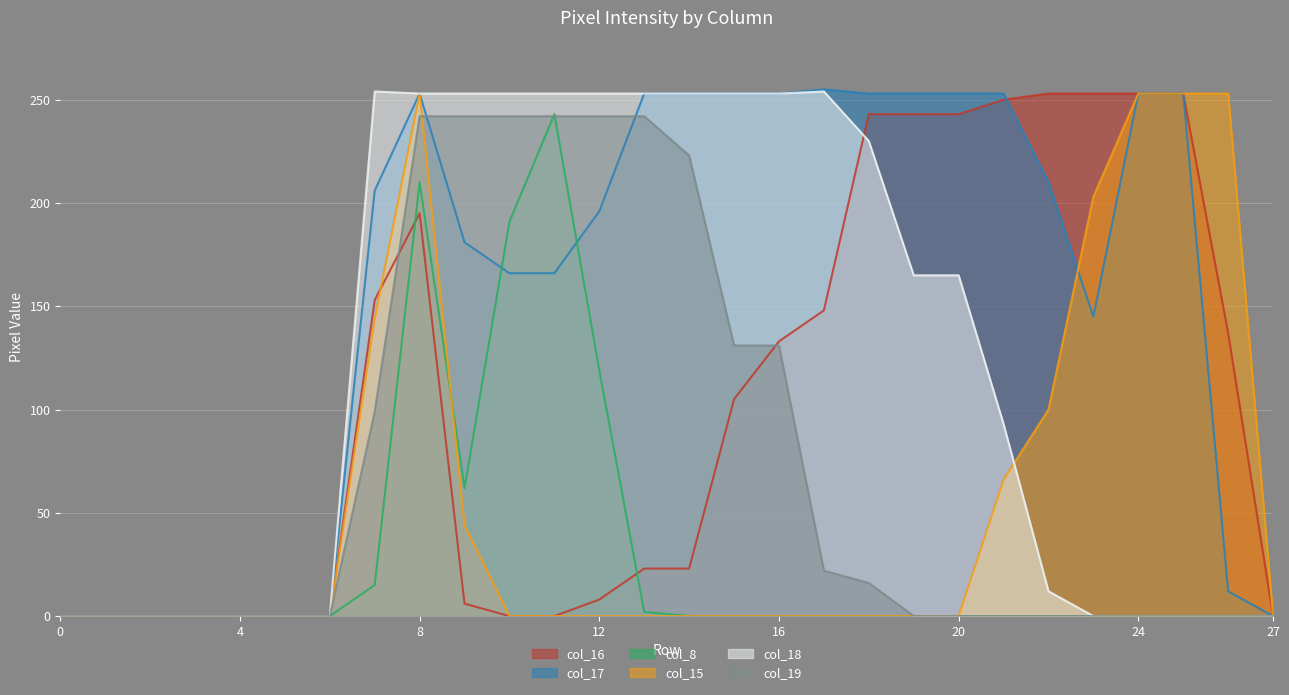

What is the maximum value shown in the chart?

255